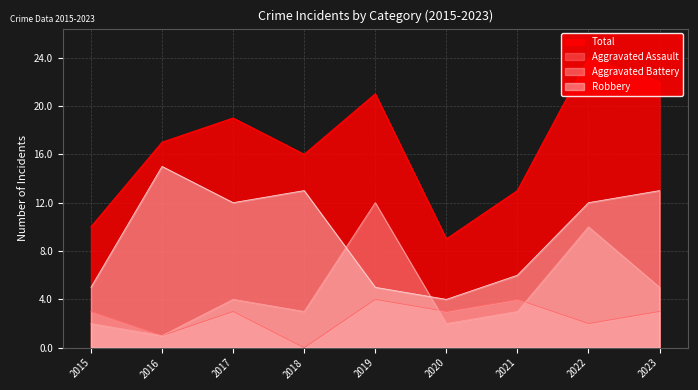

What is the difference between the maximum and second lowest values in the Aggravated Assault series?

3